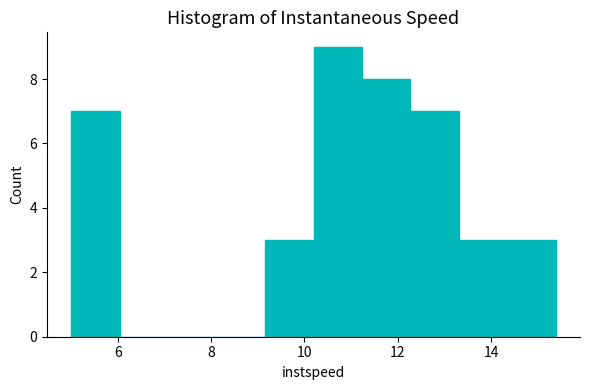

Over which range of the x-axis is the bar tallest?

10.2 to 11.2